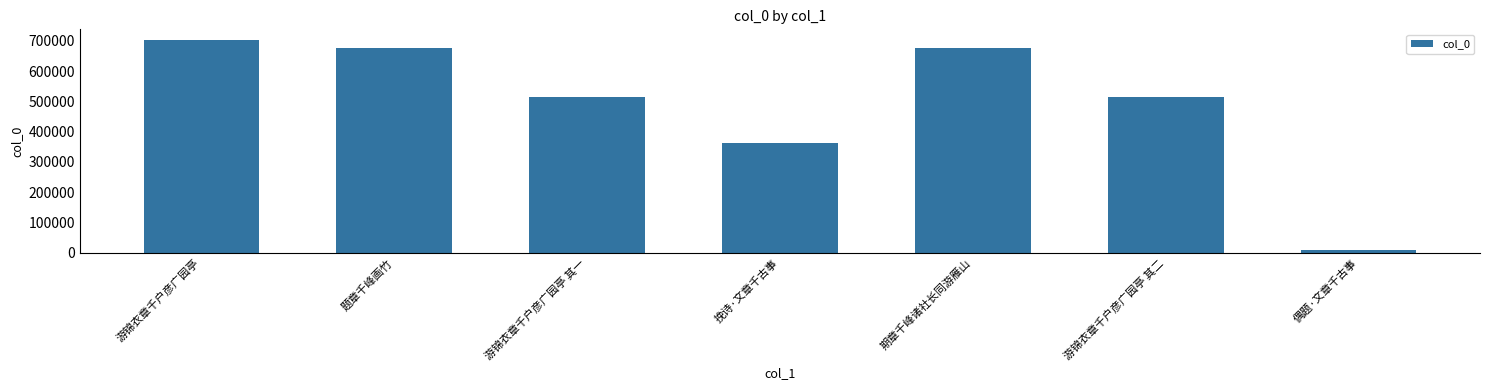

What is the change in value from 游锦衣章千户彦广园亭 to 游锦衣章千户彦广园亭 其二?

-186742